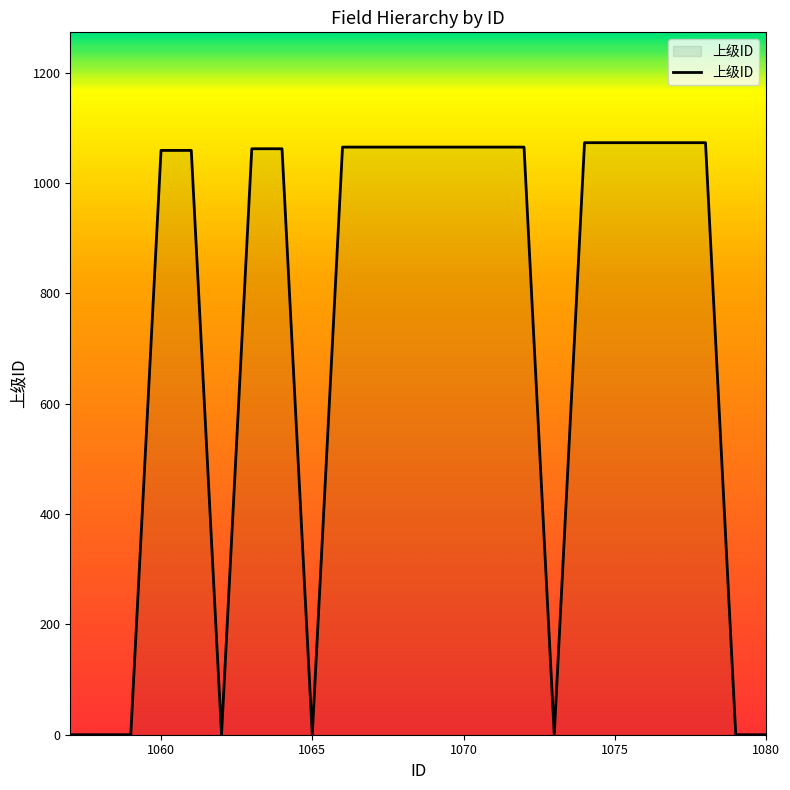

What is the difference between the maximum and minimum values?

1073